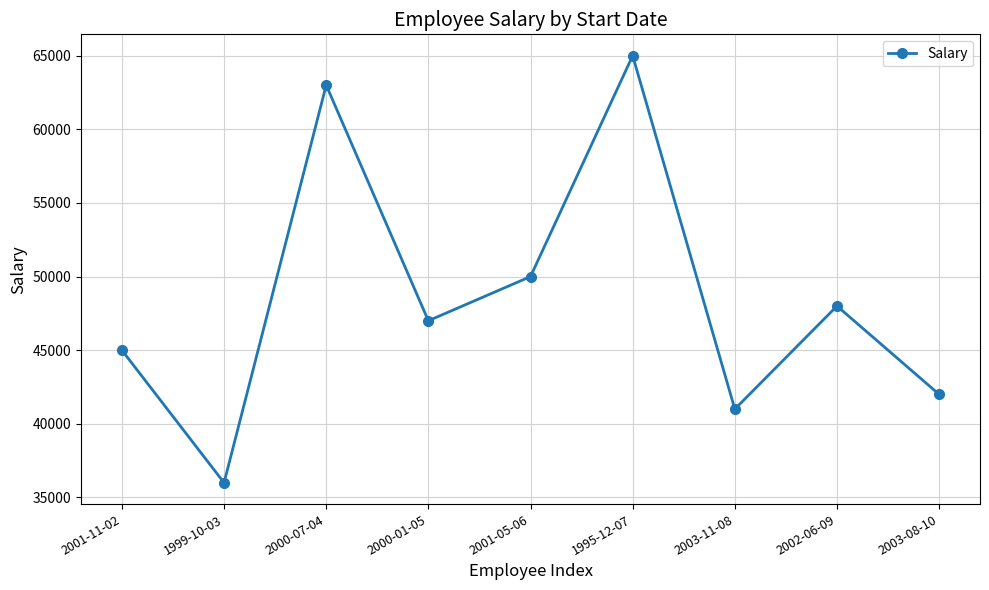

Reading left to right, extract all data points from this chart.

45000	36000	63000	47000	50000	65000	41000	48000	42000